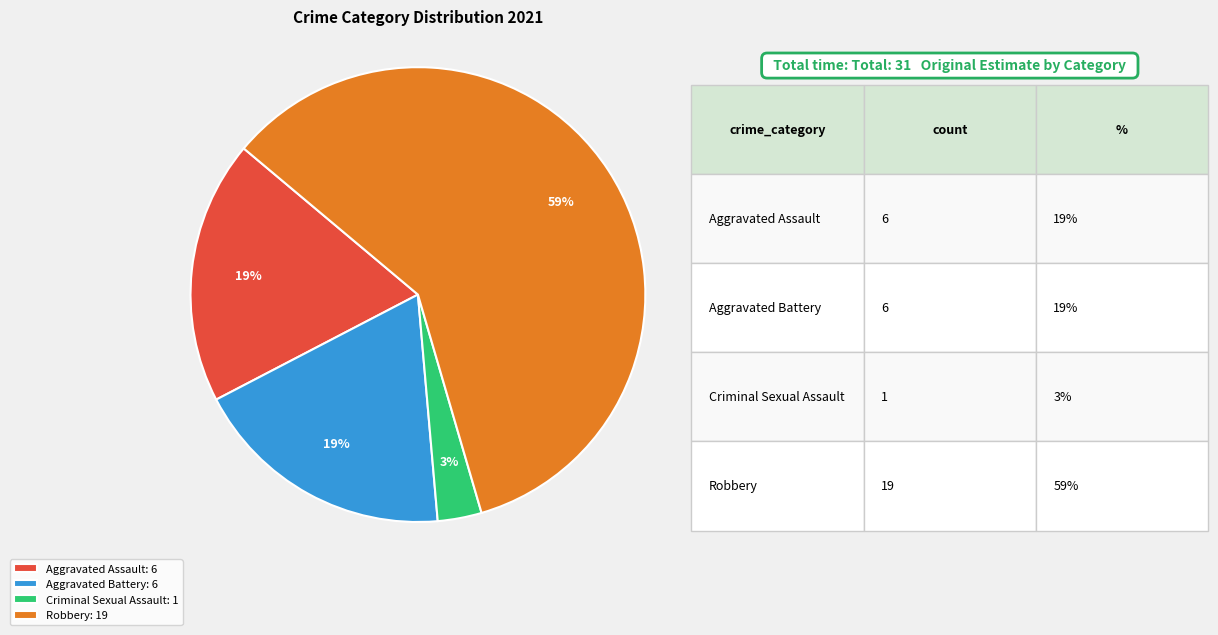

Which category accounts for the majority?

Robbery